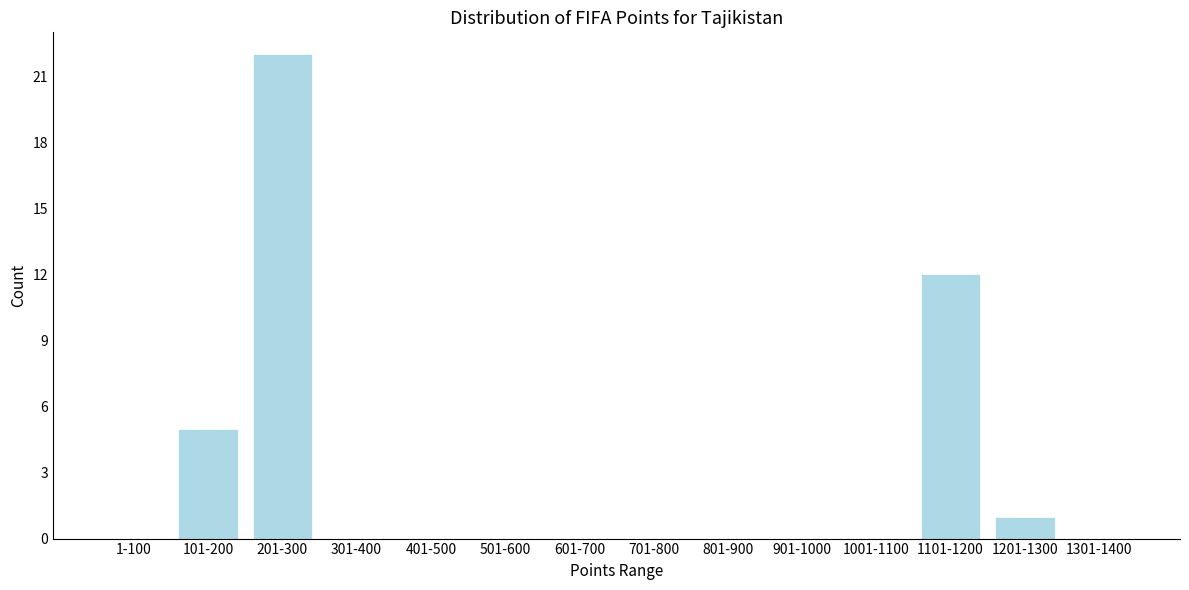

Reading left to right, extract all data points from this chart.

1-100=0	101-200=5	201-300=22	301-400=0	401-500=0	501-600=0	601-700=0	701-800=0	801-900=0	901-1000=0	1001-1100=0	1101-1200=12	1201-1300=1	1301-1400=0